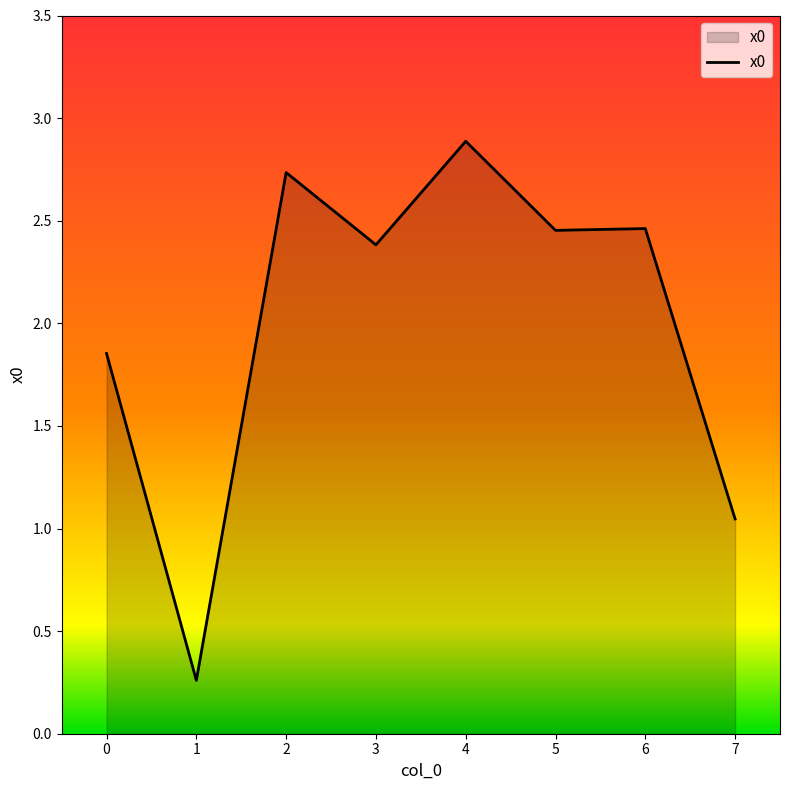

Which label corresponds to the largest value in the chart?

4